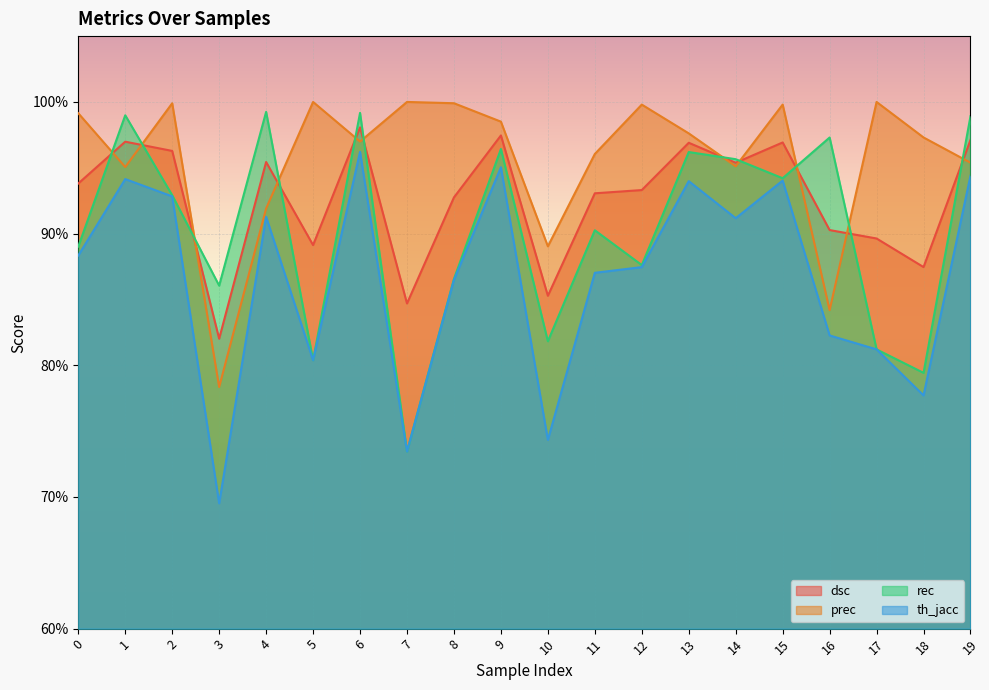

List the labels in order of th_jacc value, largest first.

6, 9, 19, 1, 15, 13, 2, 4, 14, 0, 12, 11, 8, 16, 17, 5, 18, 10, 7, 3